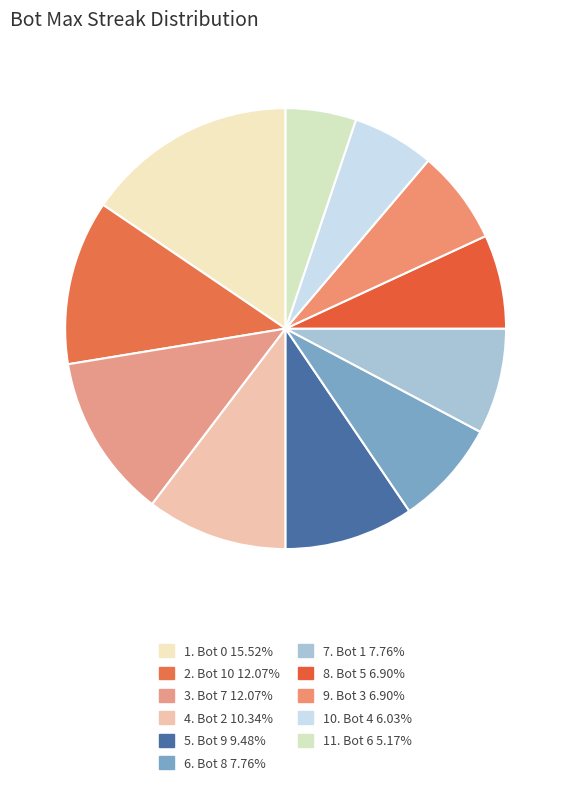

What is the largest slice in the pie chart?

Bot 0